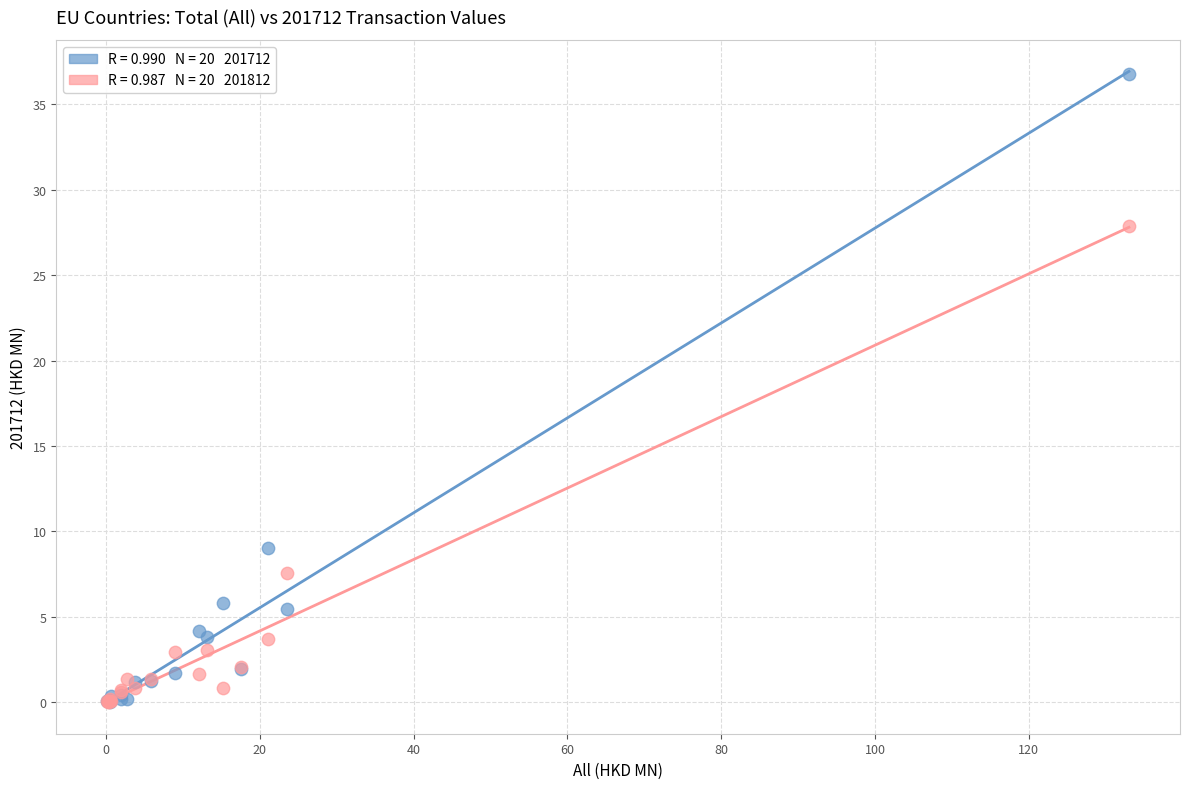

Across all series, what Y value is closest to 18?

9.0